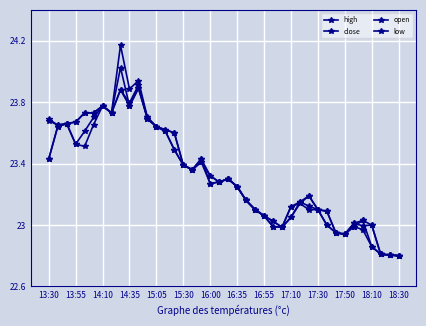

True or false: low and close cross at least once.

False